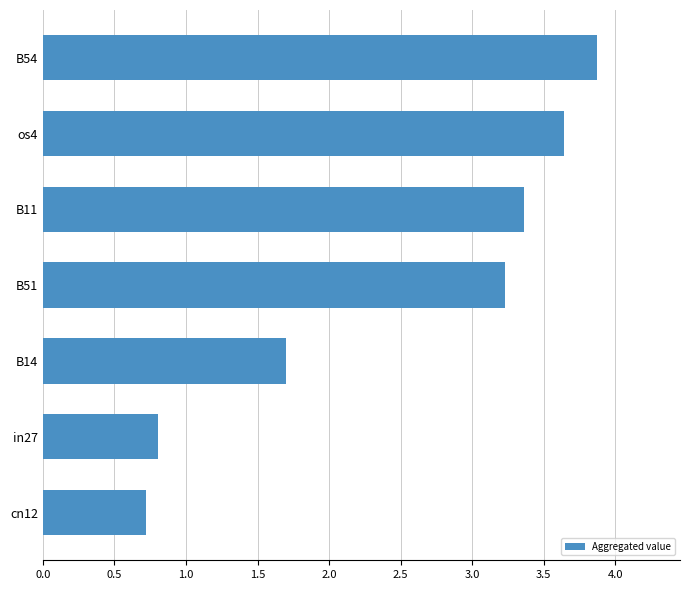

Approximately how many times larger is the value at B51 compared to os4?

0.9